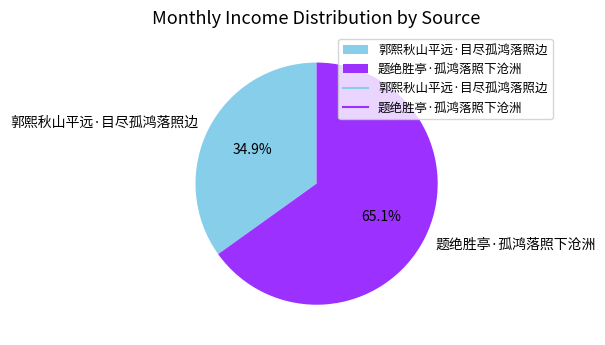

True or false: 题绝胜亭·孤鸿落照下沧洲 accounts for 51% of the total.

False